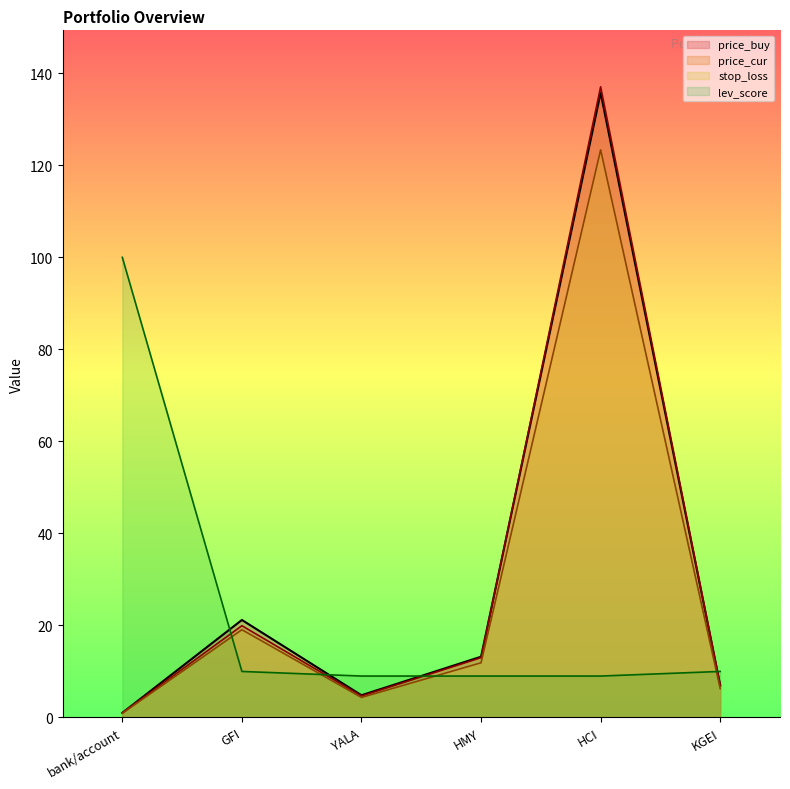

At which category does price_cur reach its first local valley?

YALA